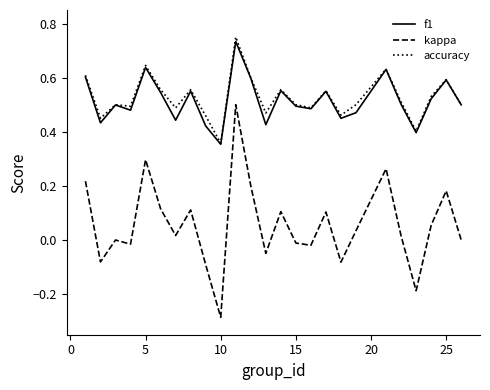

Which series has the widest spread of values?

kappa